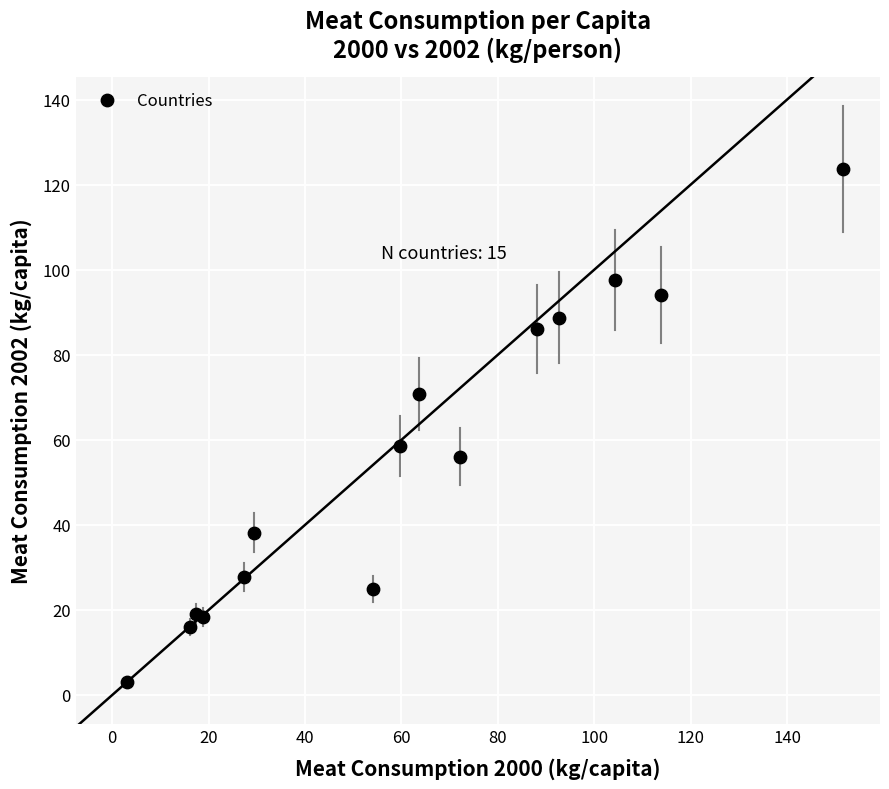

What Y value in the scatter plot is closest to 63?

58.6